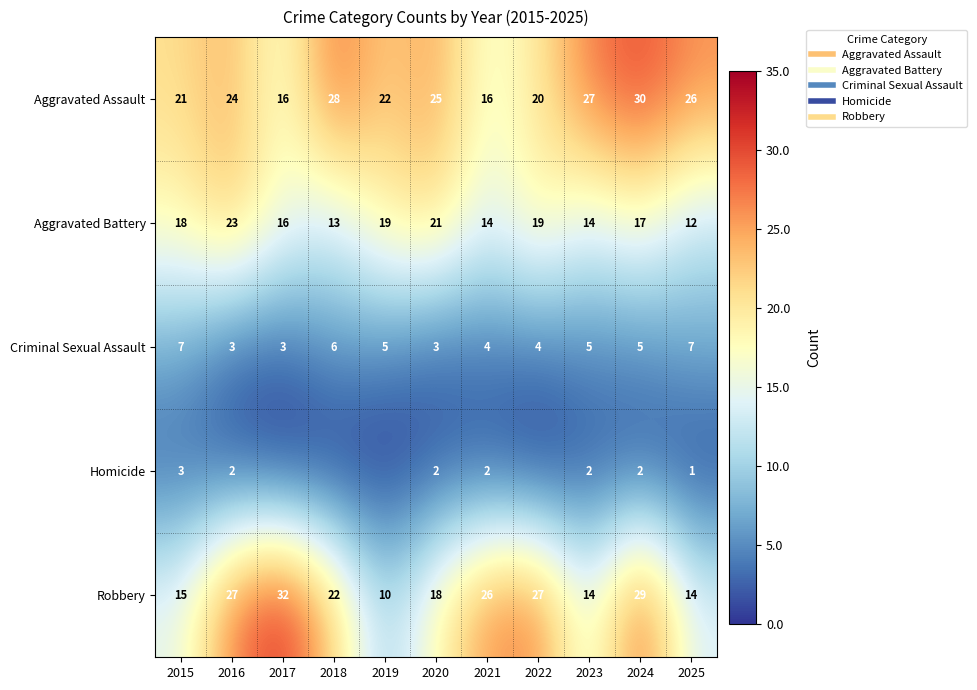

At which label does Robbery reach its minimum?

2019